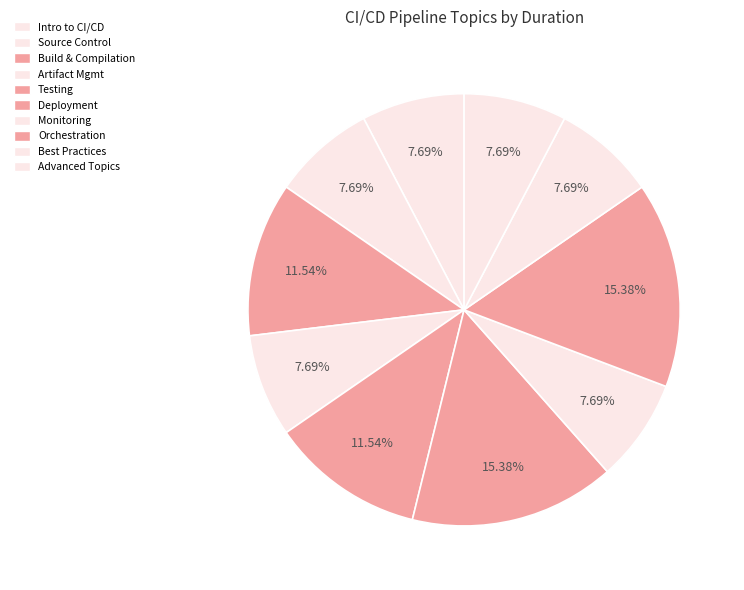

To the nearest percent, what is the difference between the largest and smallest slice percentages?

8%